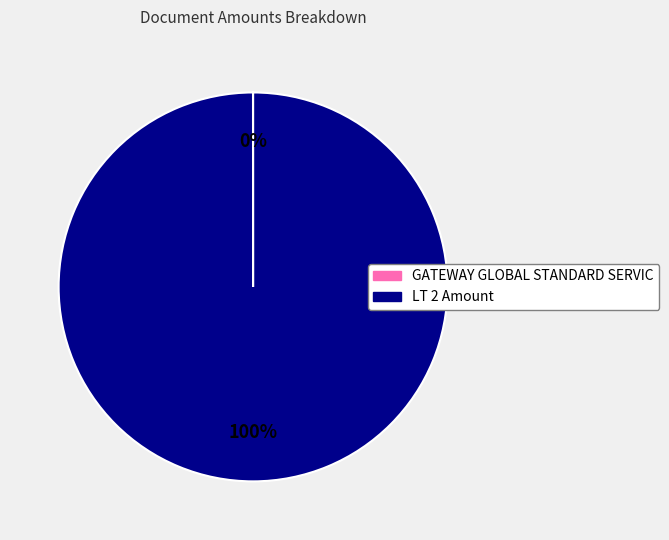

Which slice is the largest?

LT 2 Amount